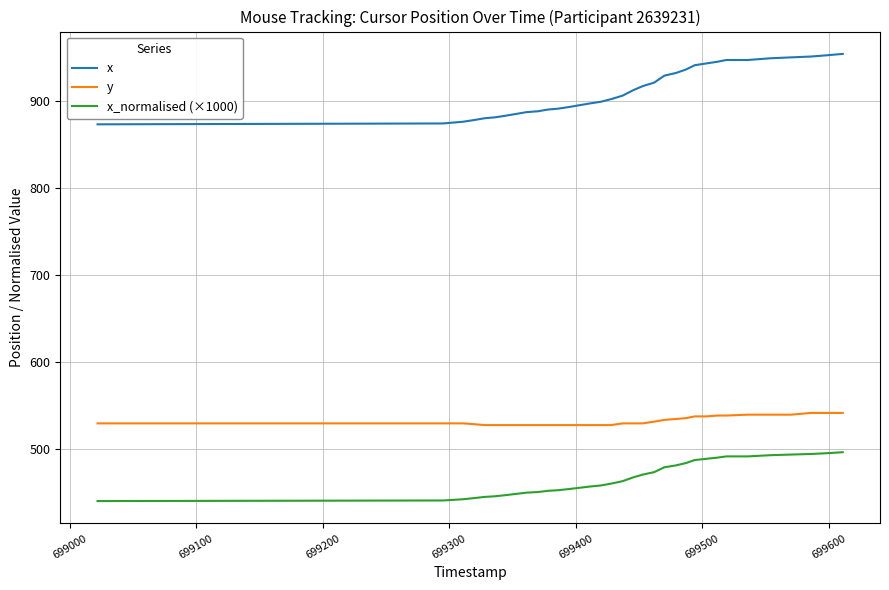

Which series has the largest range (max minus min)?

x